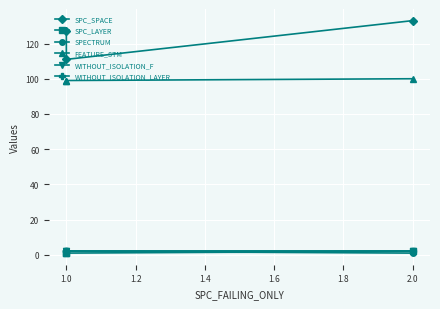

What is the lowest value of the SPC_LAYER series?

1